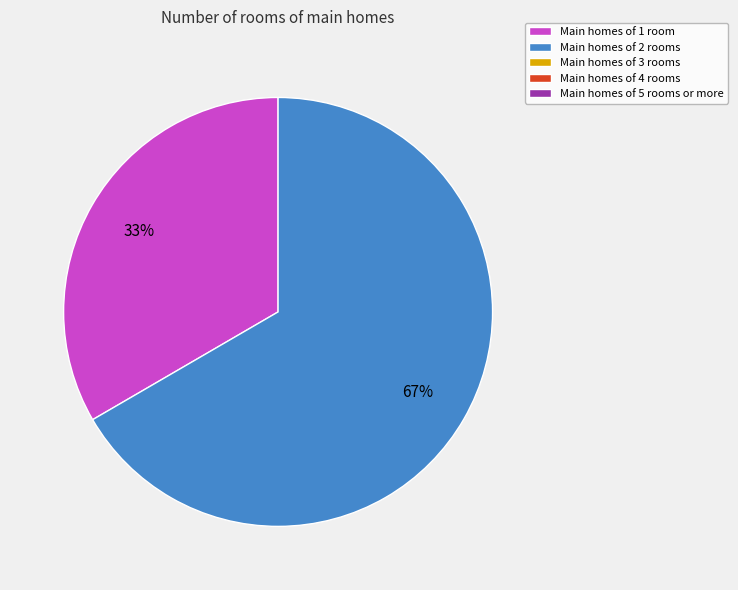

Count the number of slices in the pie.

2